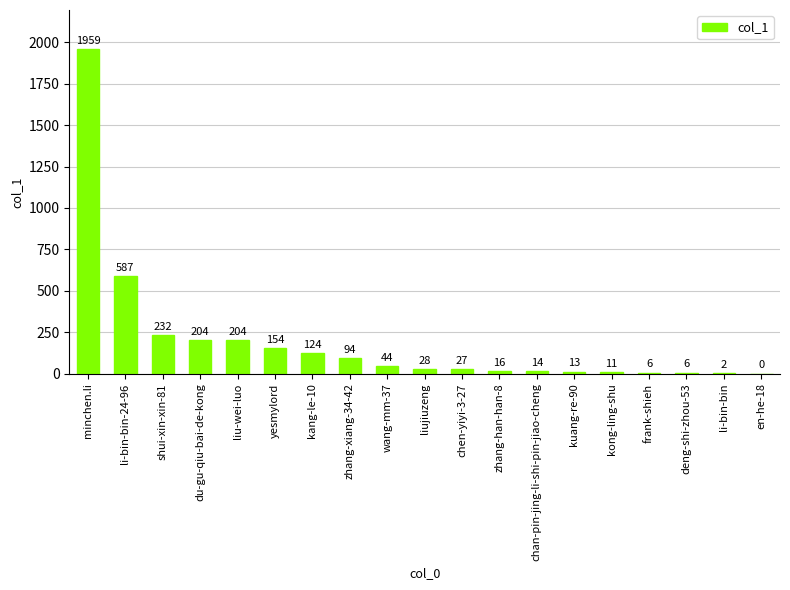

Reading left to right, extract all data points from this chart.

minchen.li=1959	li-bin-bin-24-96=587	shui-xin-xin-81=232	du-gu-qiu-bai-de-kong=204	liu-wei-luo=204	yesmylord=154	kang-le-10=124	zhang-xiang-34-42=94	wang-mm-37=44	liujiuzeng=28	chen-yiyi-3-27=27	zhang-han-han-8=16	chan-pin-jing-li-shi-pin-jiao-cheng=14	kuang-re-90=13	kong-ling-shu=11	frank-shieh=6	deng-shi-zhou-53=6	li-bin-bin=2	en-he-18=0